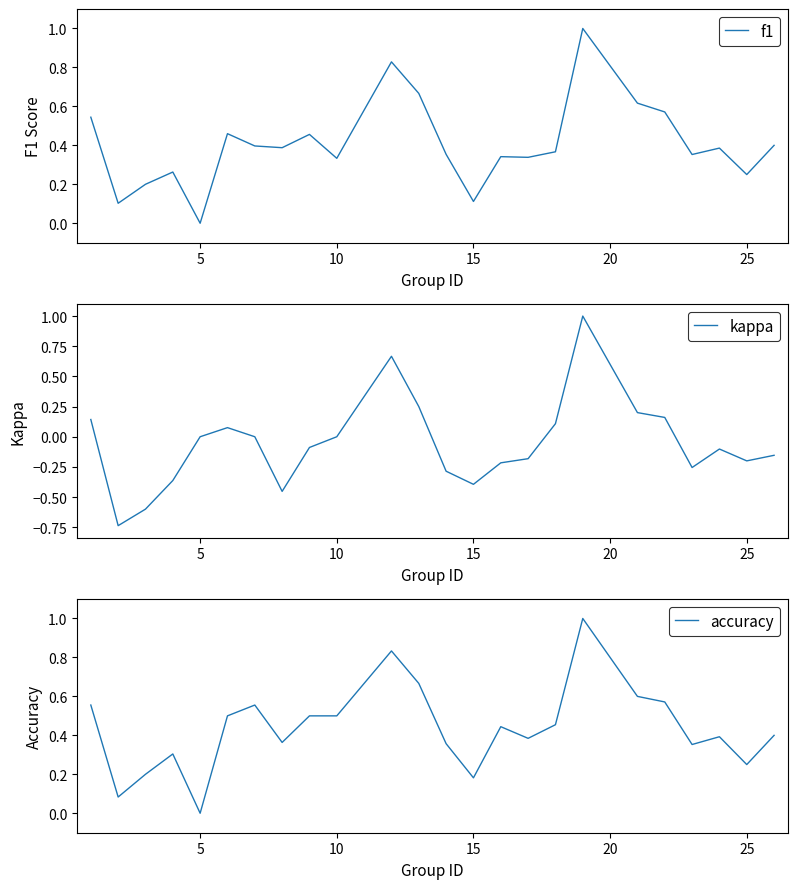

Which category has the lowest value in the accuracy series?

5